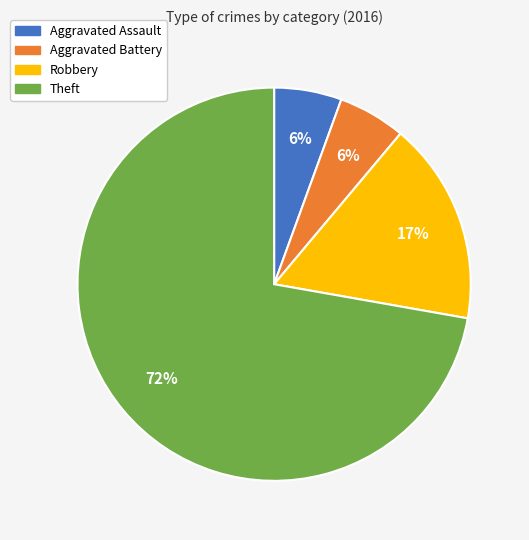

Is it true that Aggravated Assault is 6% of the pie?

True